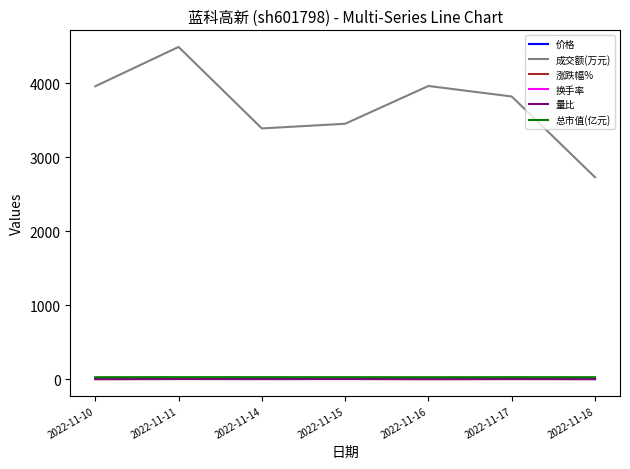

In 量比, how many points are higher than both neighbors (excluding endpoints)?

2